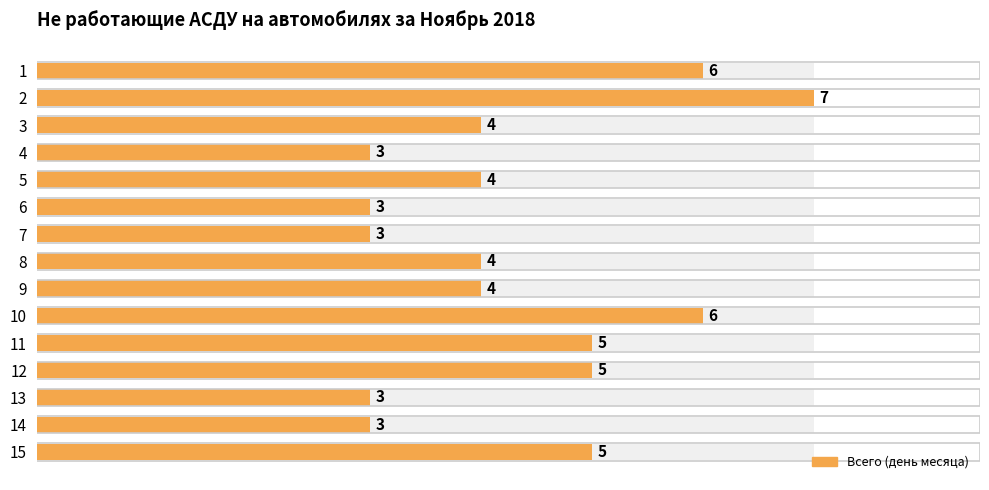

What is the greatest value displayed?

7